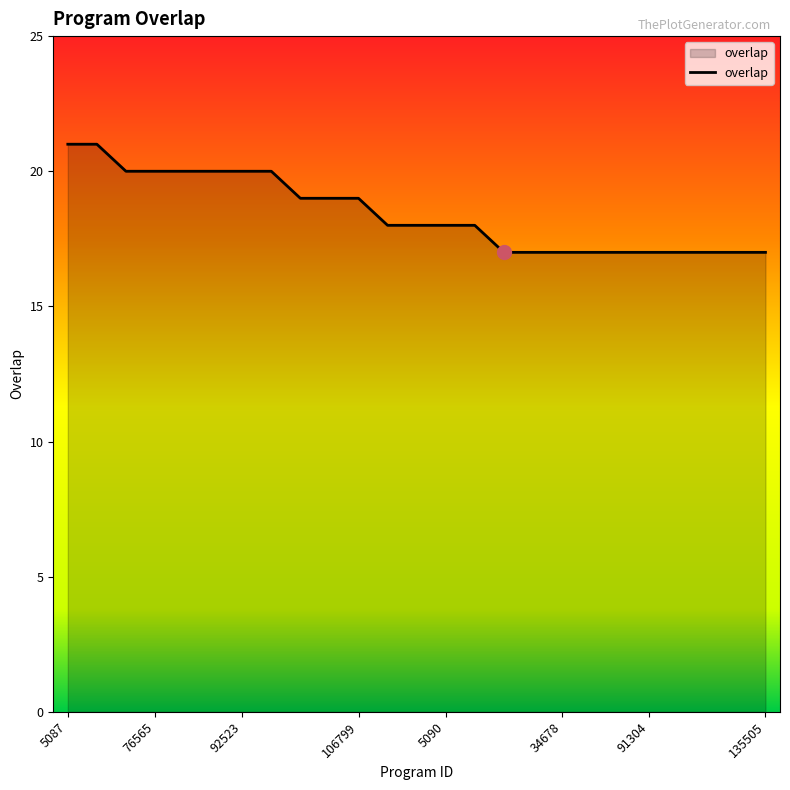

What is the minimum value shown in the chart?

17